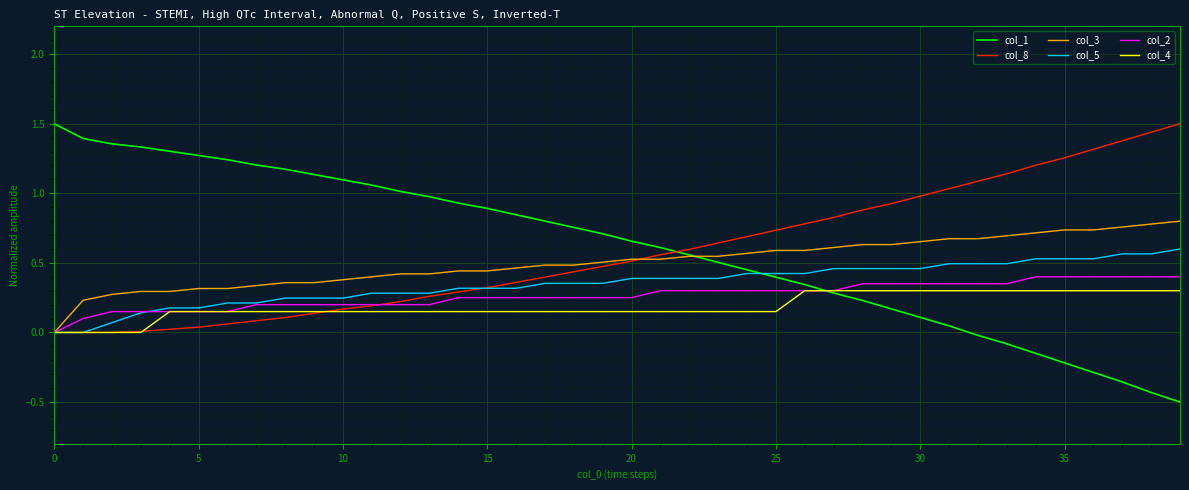

Does the chart display data point markers on the line(s)?

No